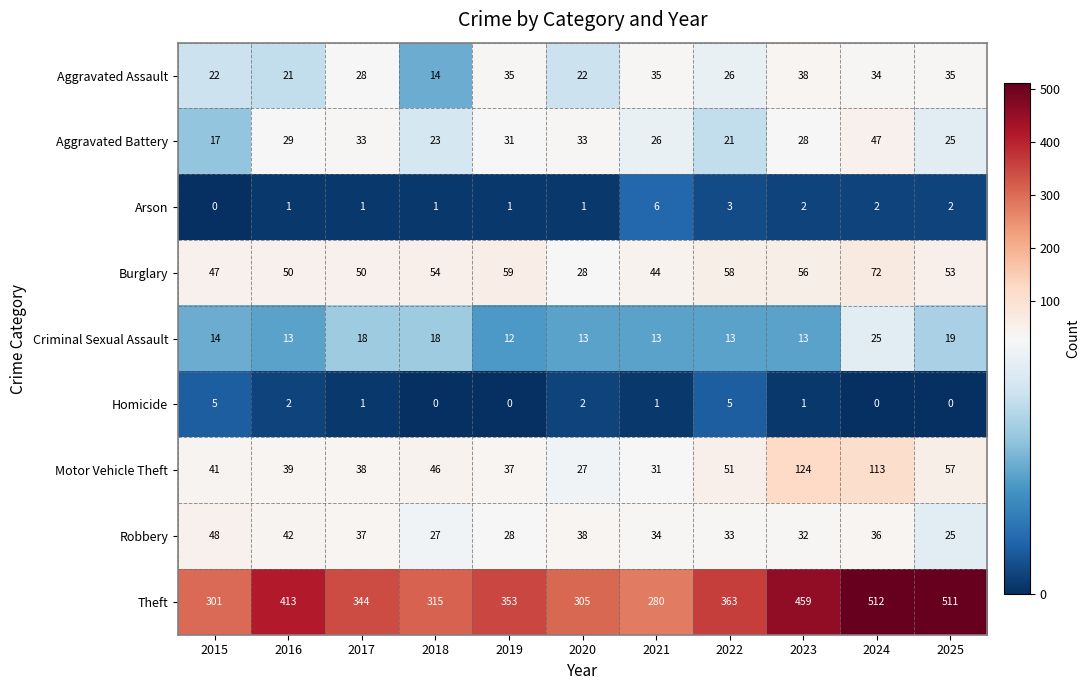

Read the Motor Vehicle Theft value at 2017, to the nearest 10.

40